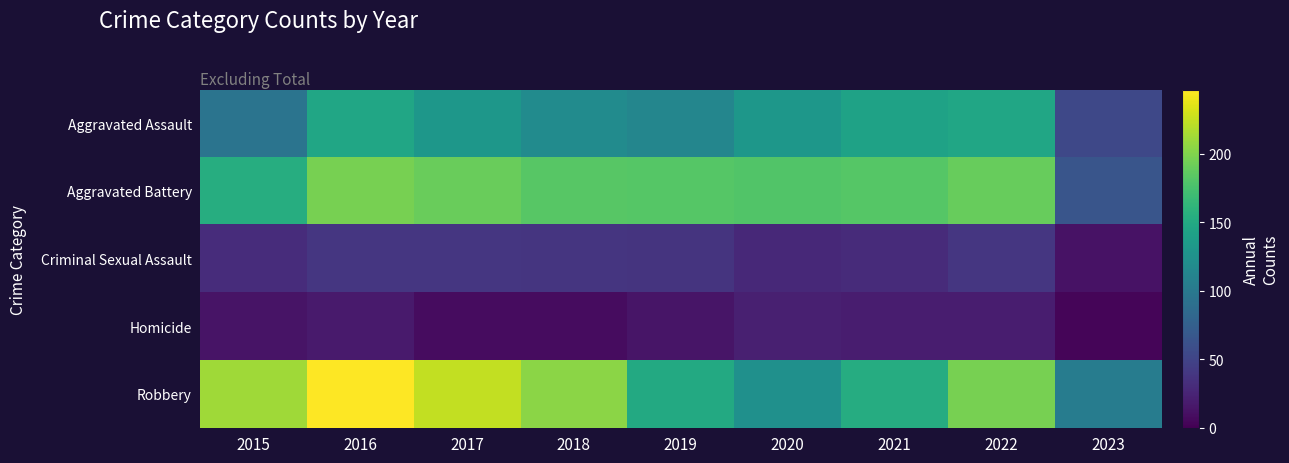

How many categories are shown in the chart?

9